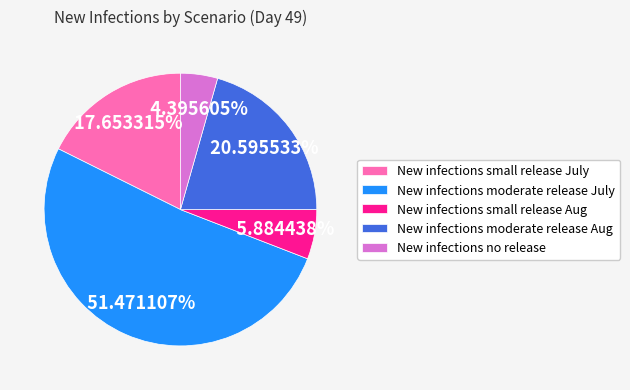

What is the smallest slice in the pie chart?

New infections no release